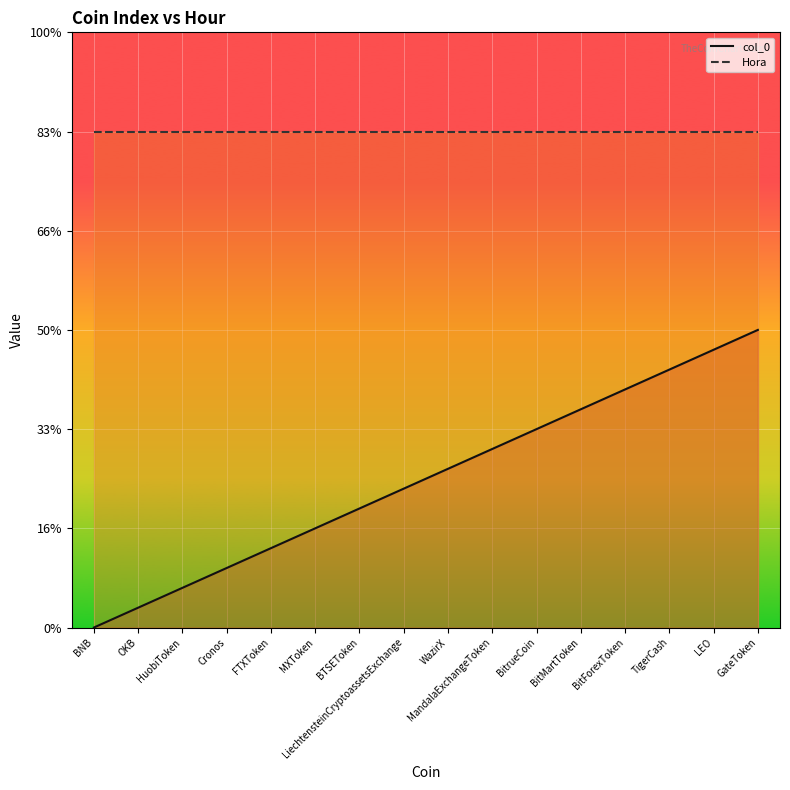

What are all the series names shown in the legend?

col_0, Hora